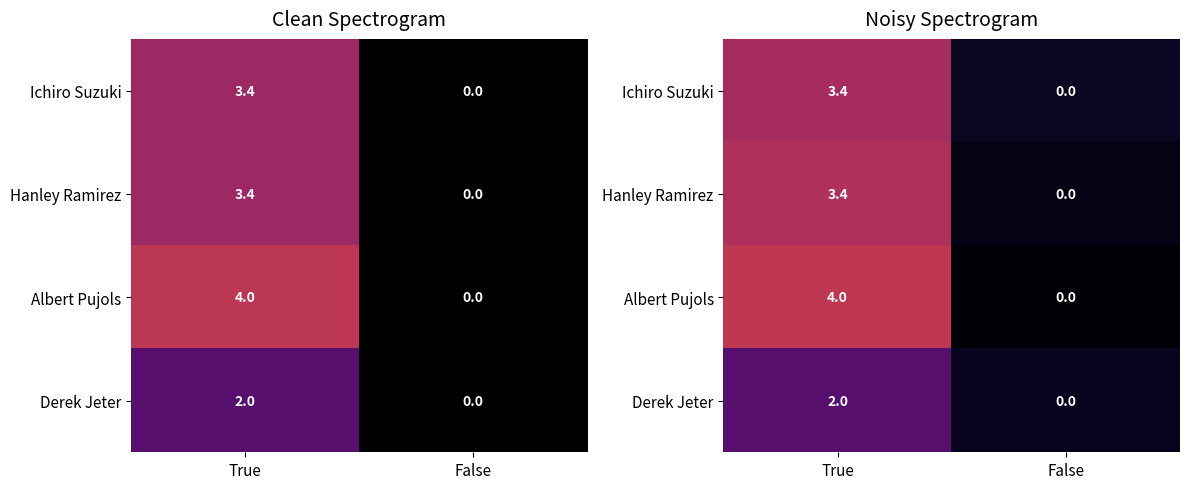

At which category is the sum across all series the highest?

True